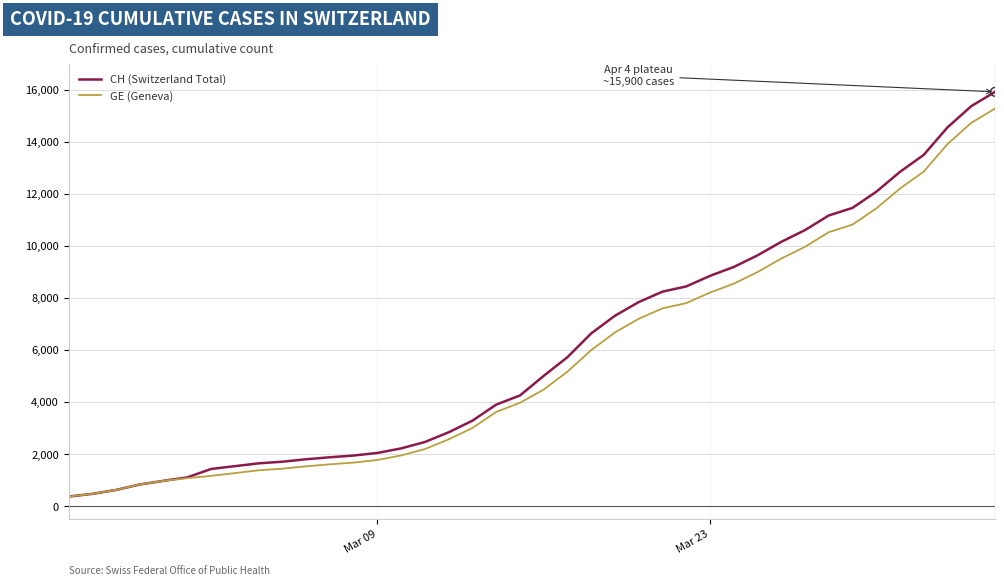

What is the greatest value displayed?

15926